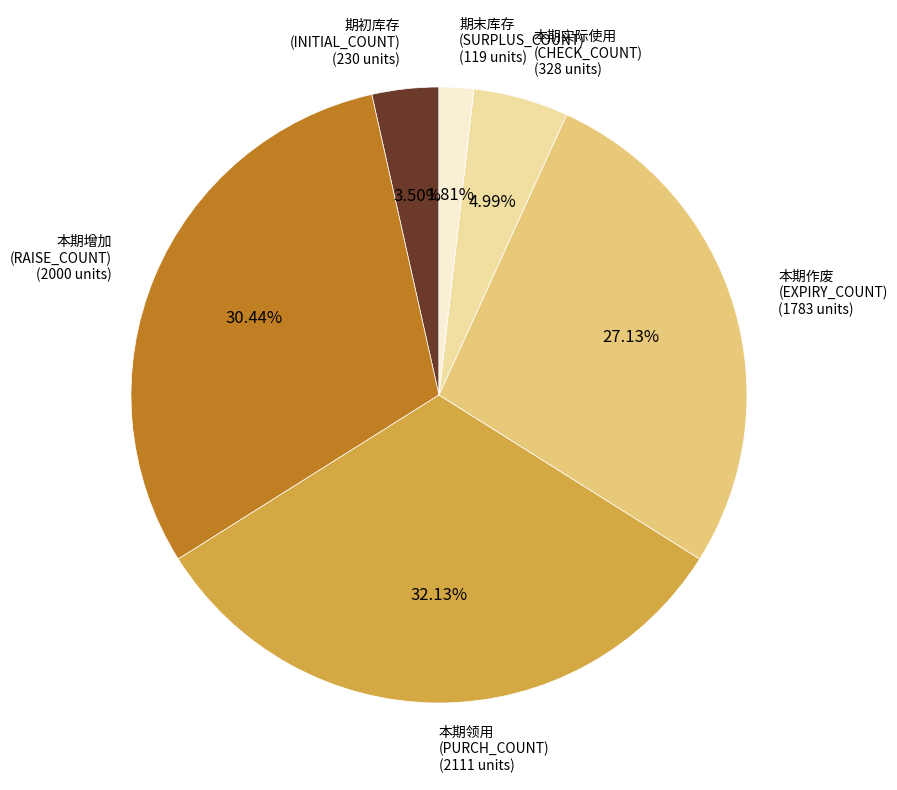

Is 期初库存 (INITIAL_COUNT) the majority of the pie?

No